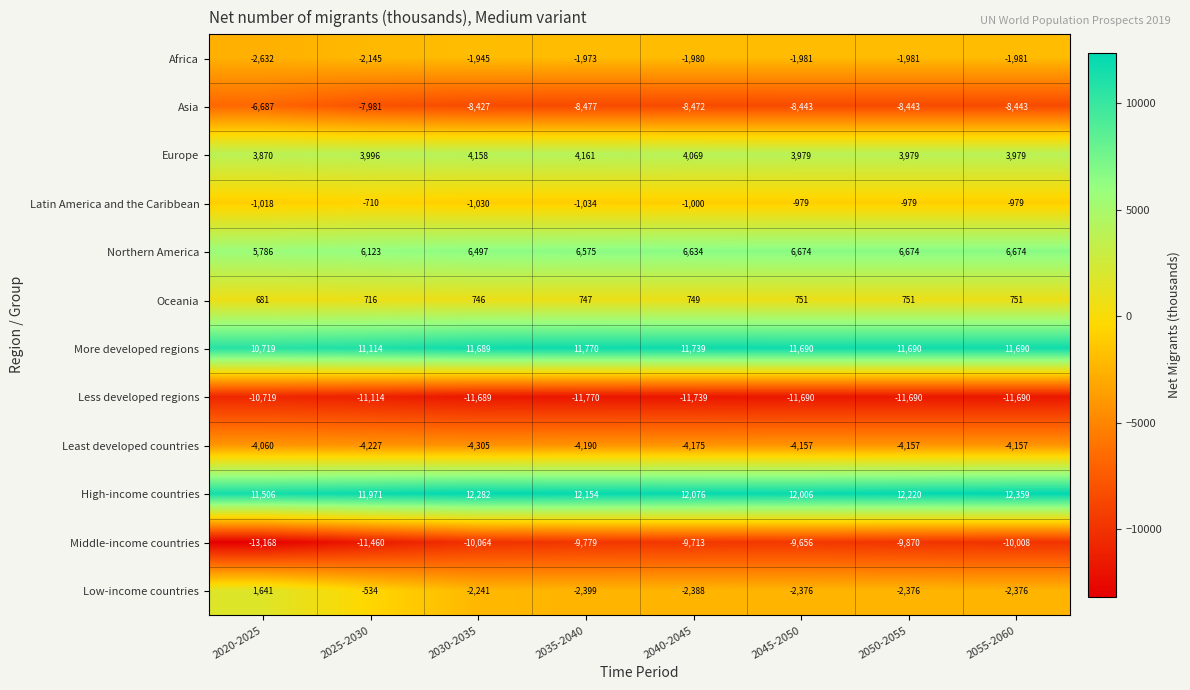

What is the total value across all series at 2045-2050?

-4182